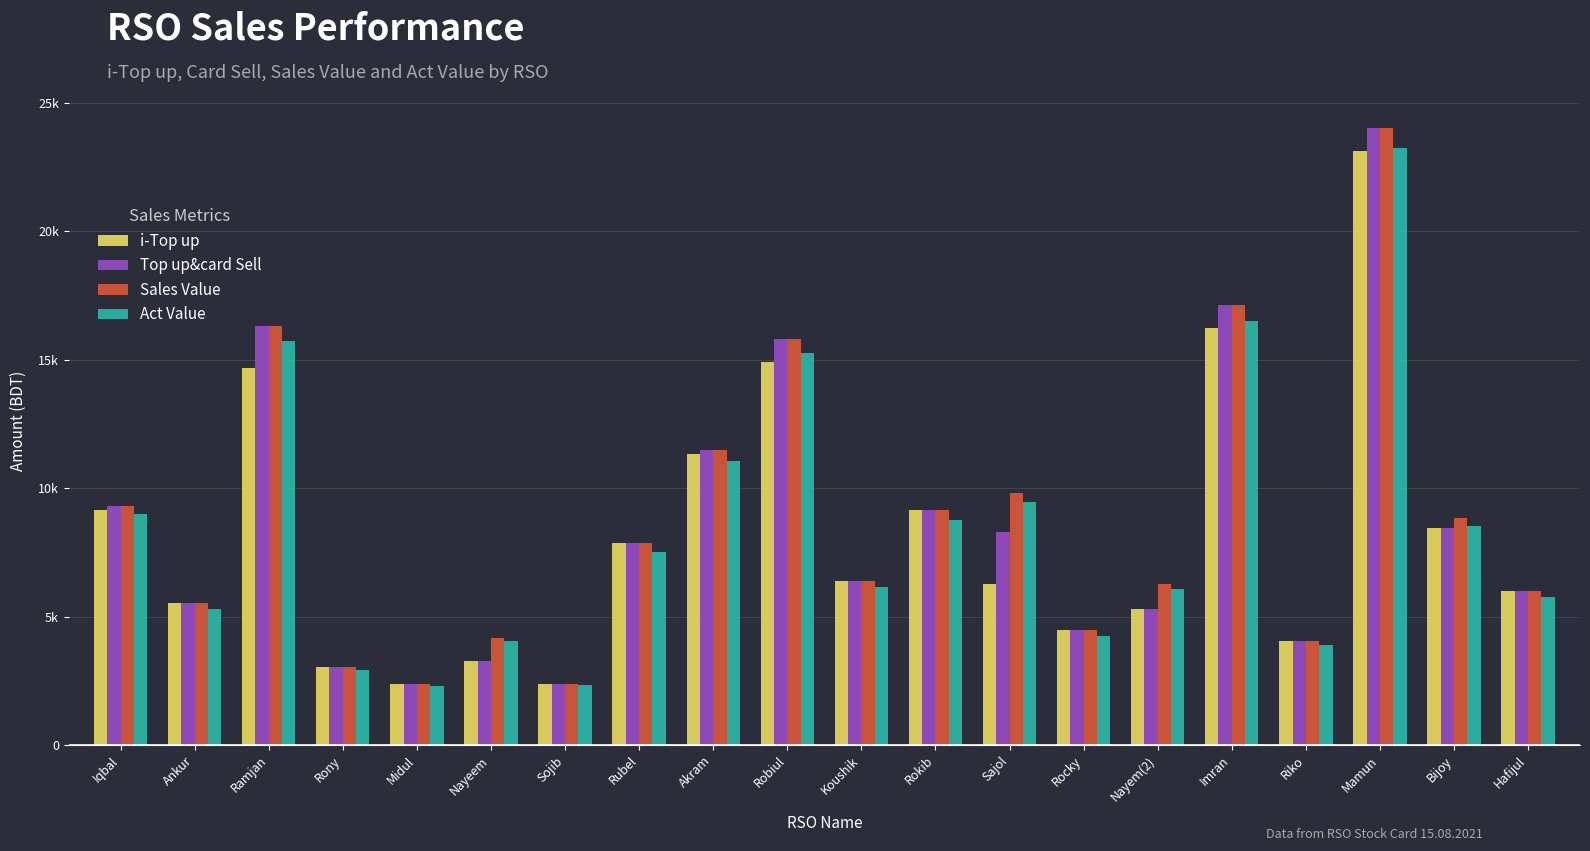

What is the maximum value for i-Top up?

23133.0